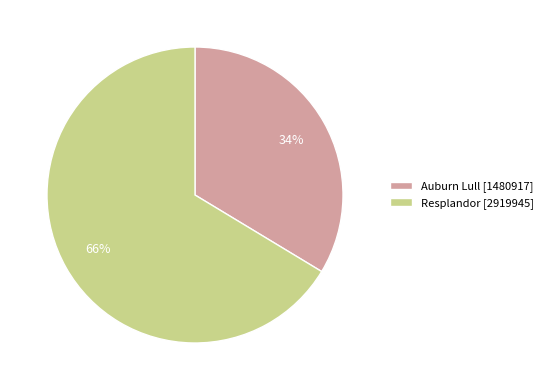

Is the sum of Auburn Lull [1480917] and Resplandor [2919945] greater than half?

Yes